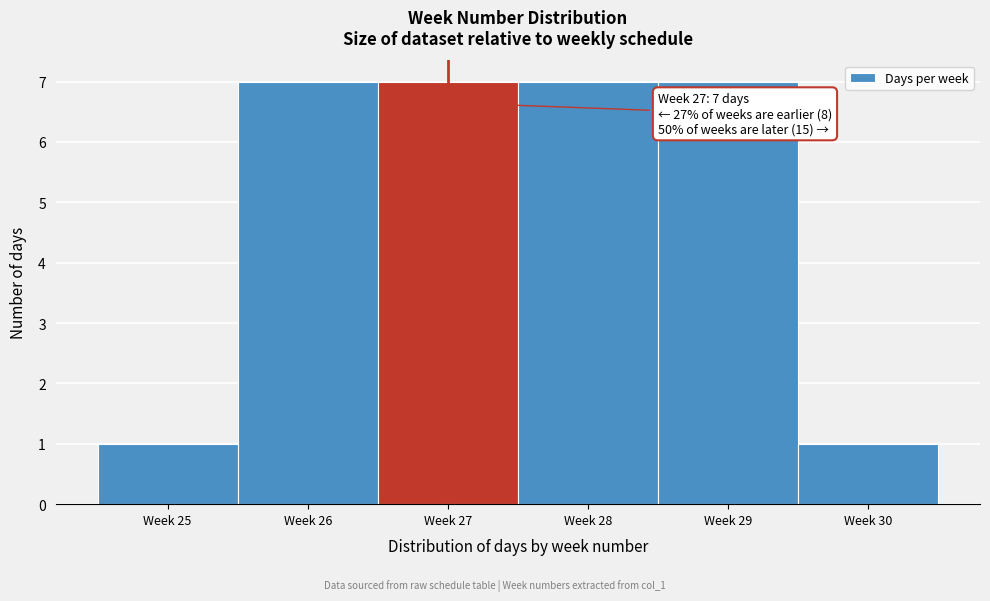

Reading left to right, transcribe all the data shown in this chart.

Week 25=1	Week 26=7	Week 27=7	Week 28=7	Week 29=7	Week 30=1